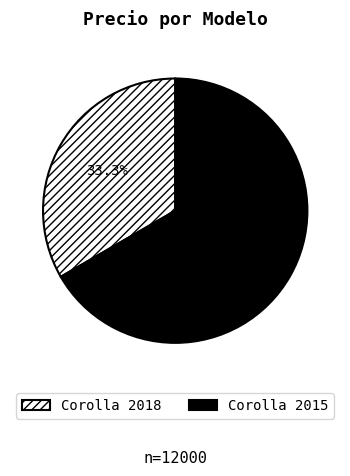

What portion of the pie excludes Corolla 2018?

66.7%